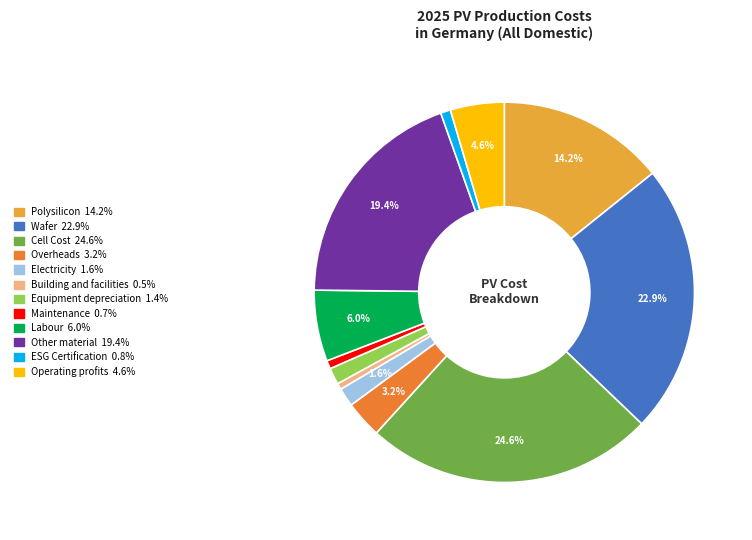

Which has a higher value, ESG Certification or Labour?

Labour